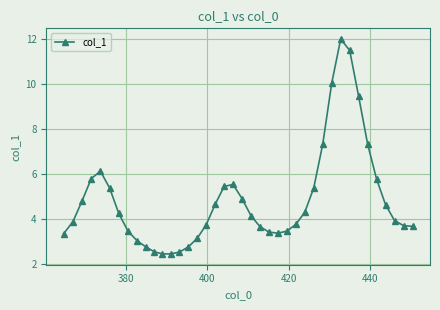

What is the average value?

4.8